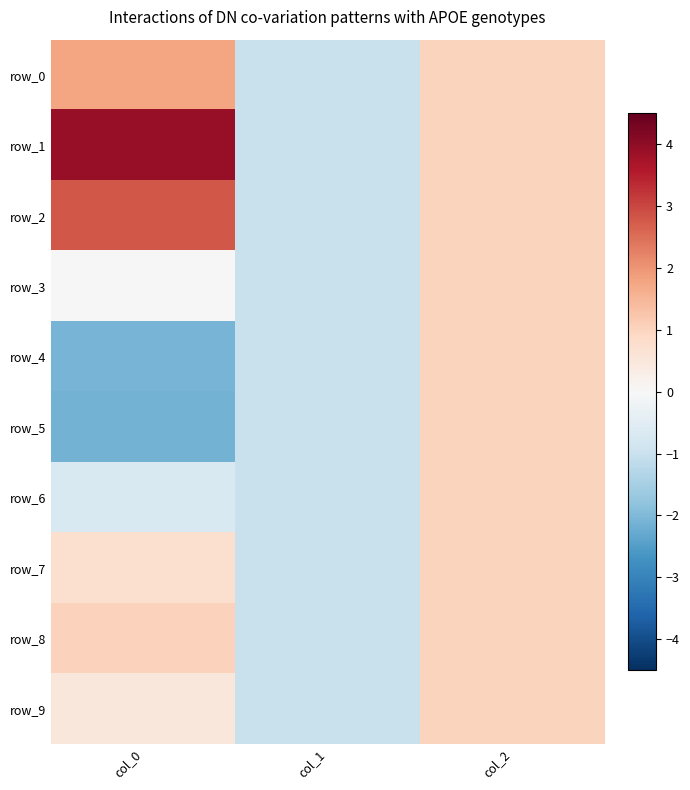

At which category is the sum across all series the highest?

col_2